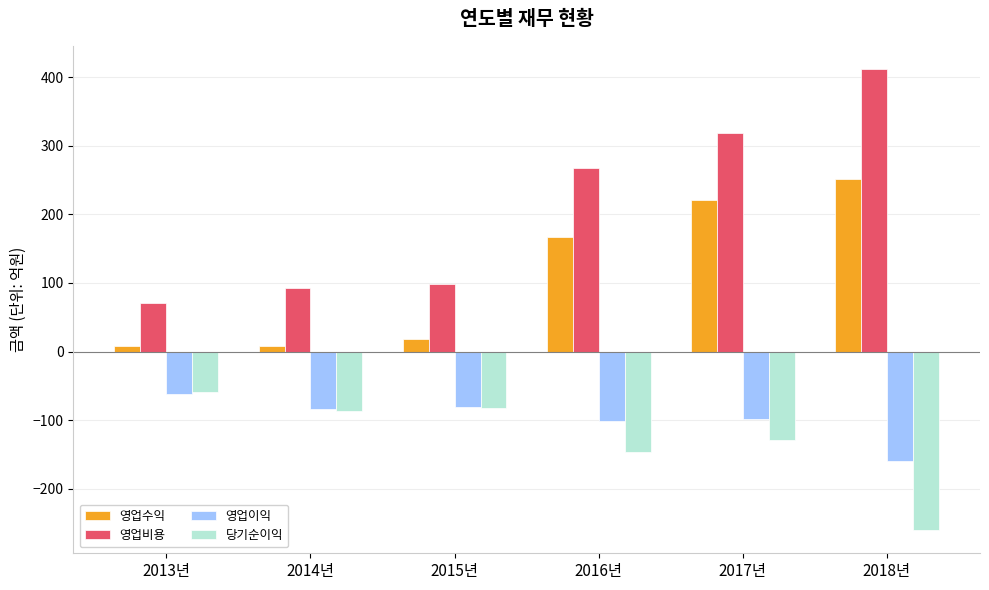

At which label does 영업비용 reach its peak?

2018년